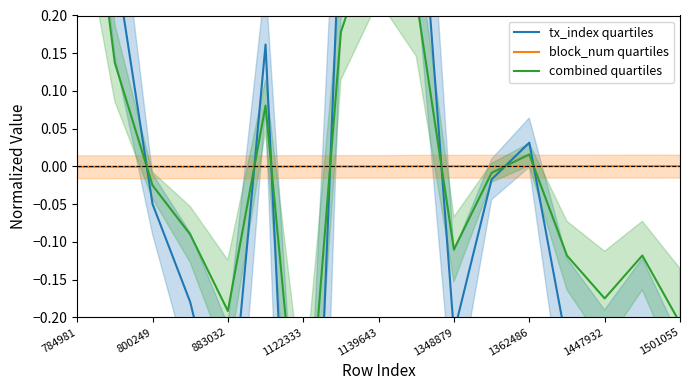

At which label does combined quartiles reach its peak?

784981